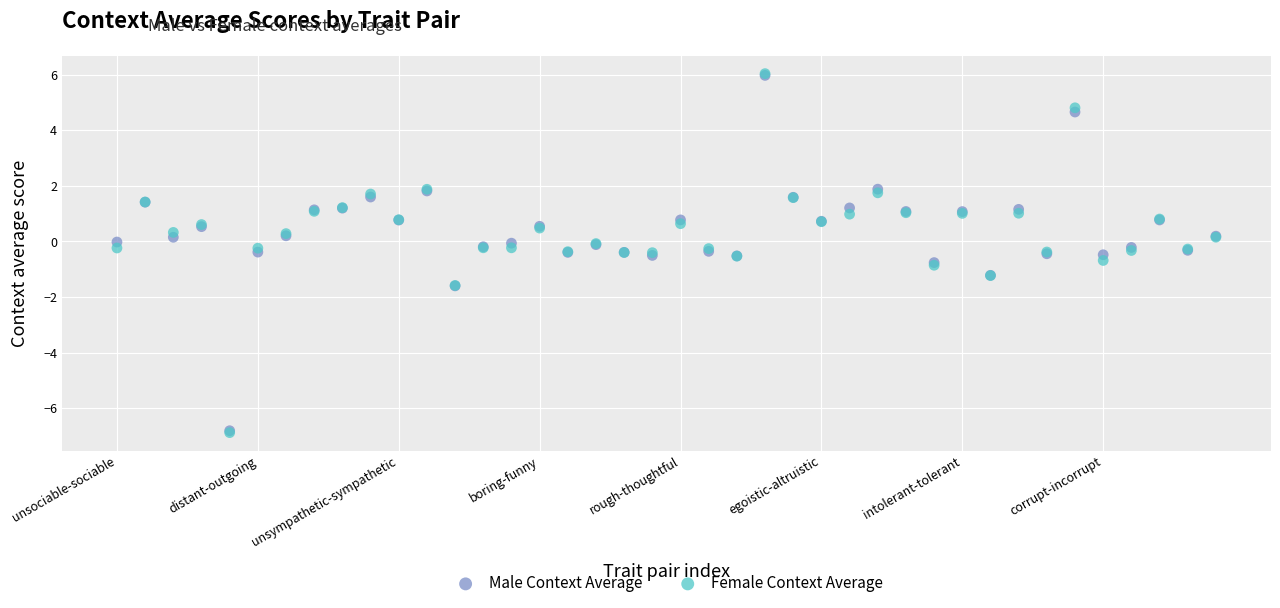

What are all the series names shown in the legend?

Male Context Average, Female Context Average